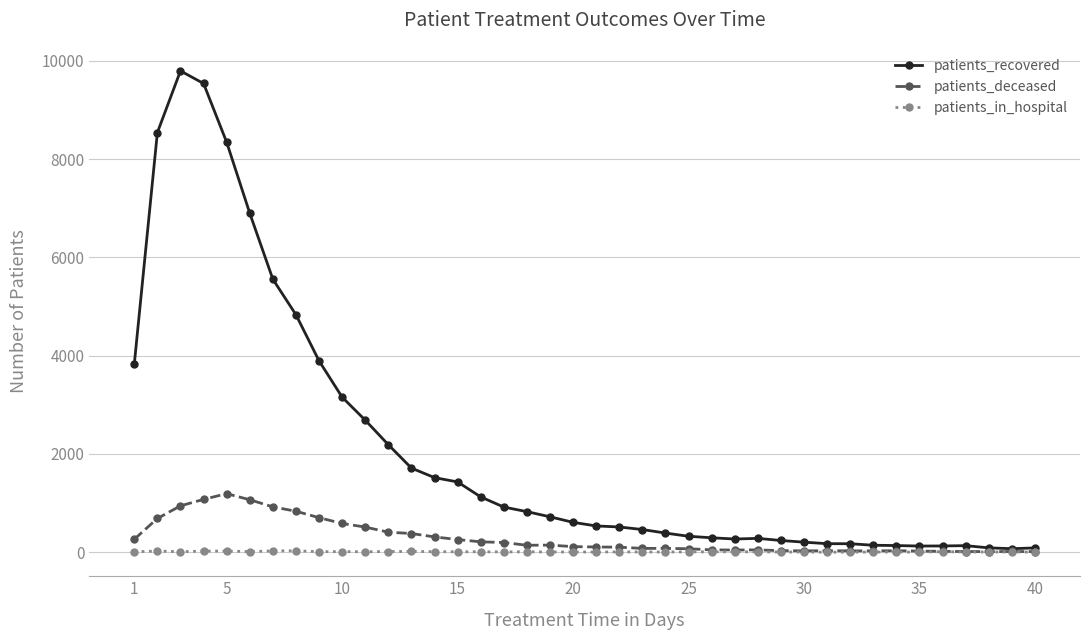

Does the chart display data point markers on the line(s)?

Yes